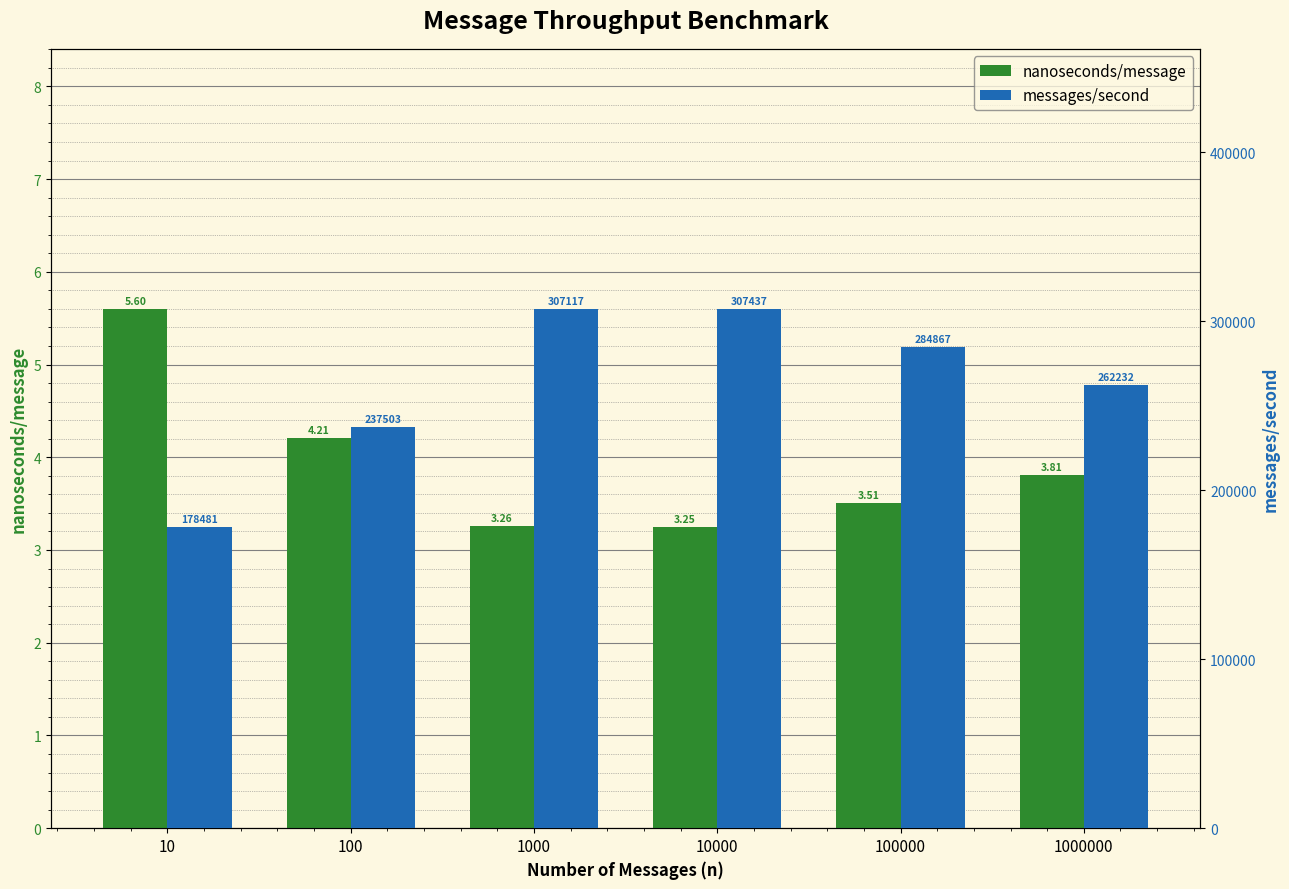

What is the difference between the maximum and minimum values in the nanoseconds/message series?

2.4